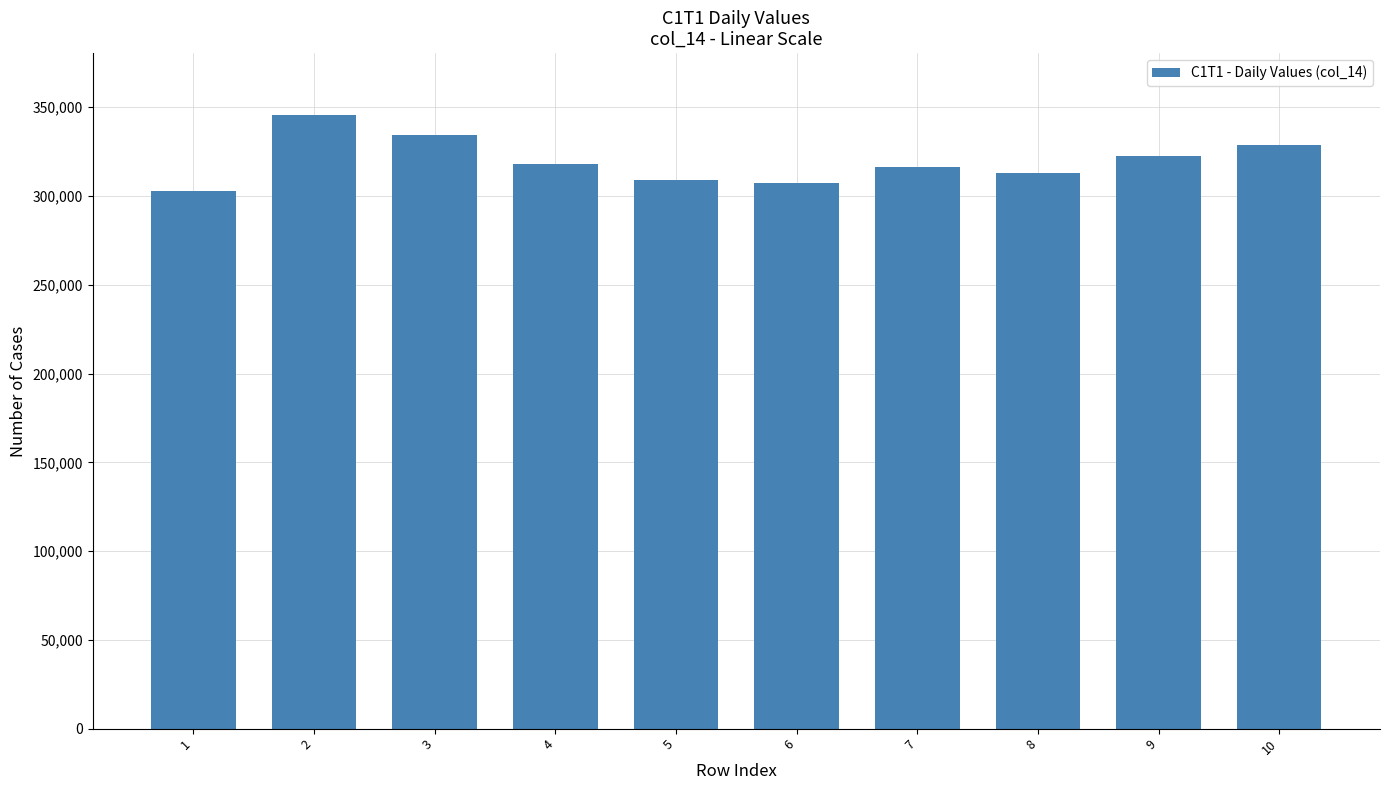

Count the number of categories in the chart.

10